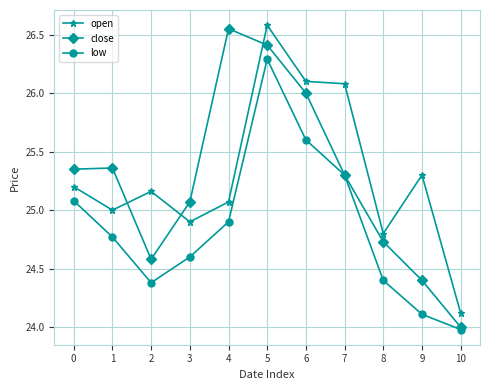

True or false: open has more than 2 interior local peaks.

True